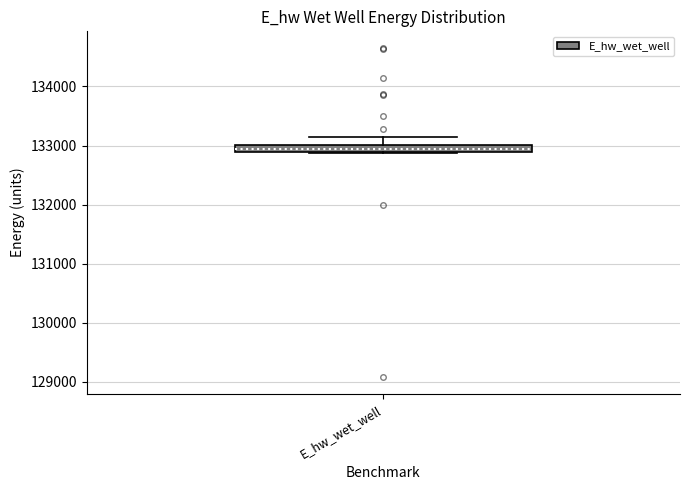

Where is the lower edge of the box for E_hw_wet_well on the y-axis? The values are not printed on the chart, so give them approximately, as read against the axis.

132900